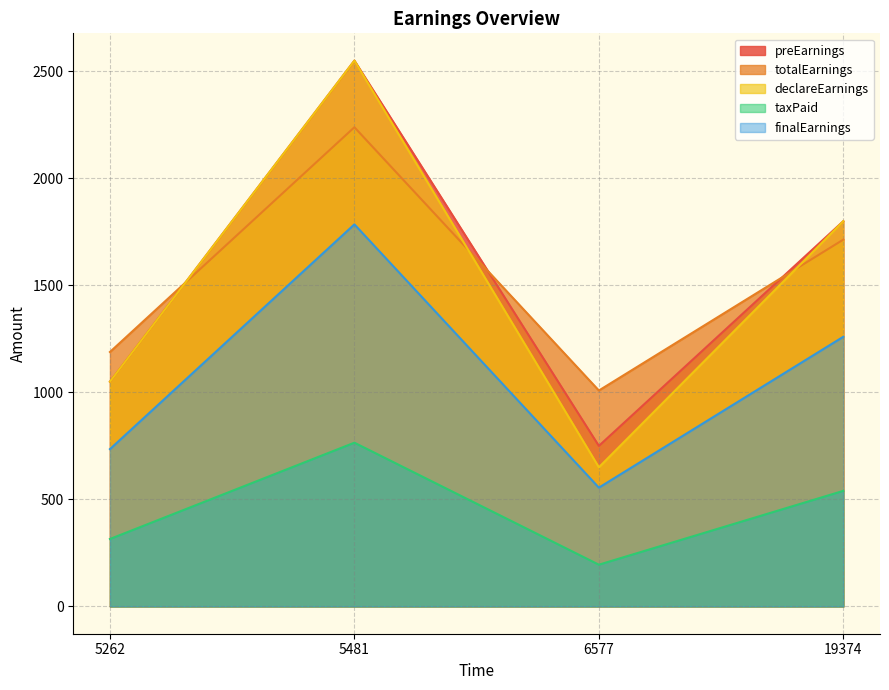

What is the maximum value for finalEarnings?

1785.0